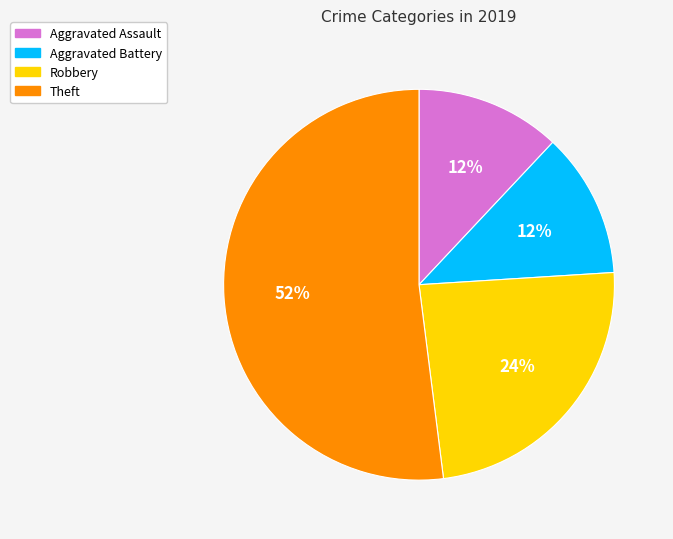

Which slice represents more than half of the pie?

Theft